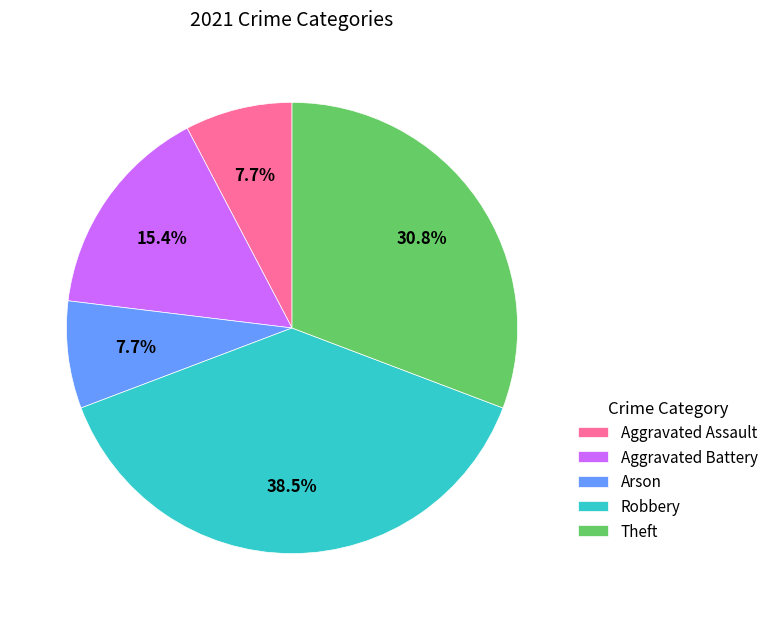

Does any single category account for the majority?

No